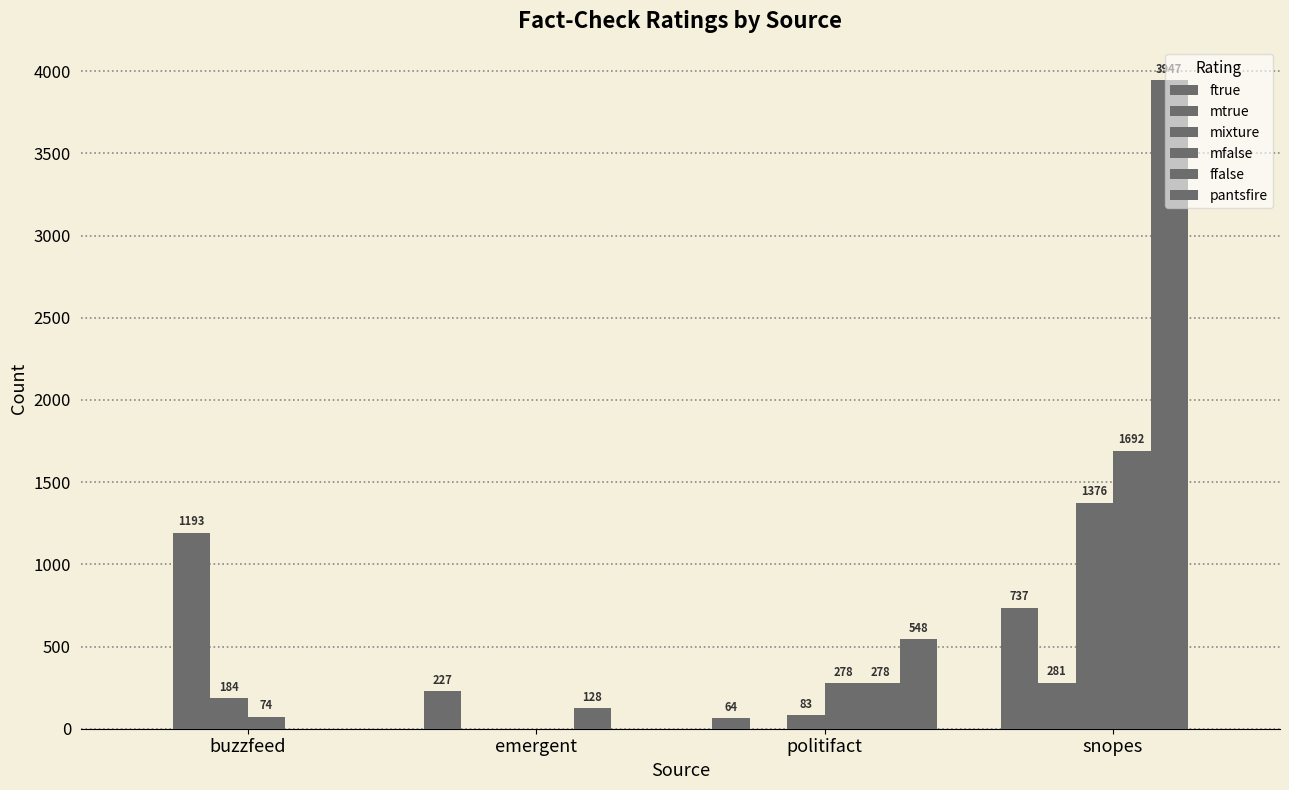

Reading left to right, extract all data points from this chart.

ftrue: buzzfeed=0	emergent=227	politifact=64	snopes=737
mtrue: buzzfeed=1193	emergent=0	politifact=0	snopes=281
mixture: buzzfeed=184	emergent=0	politifact=83	snopes=1376
mfalse: buzzfeed=74	emergent=0	politifact=278	snopes=1692
ffalse: buzzfeed=0	emergent=128	politifact=278	snopes=3947
pantsfire: buzzfeed=0	emergent=0	politifact=548	snopes=0